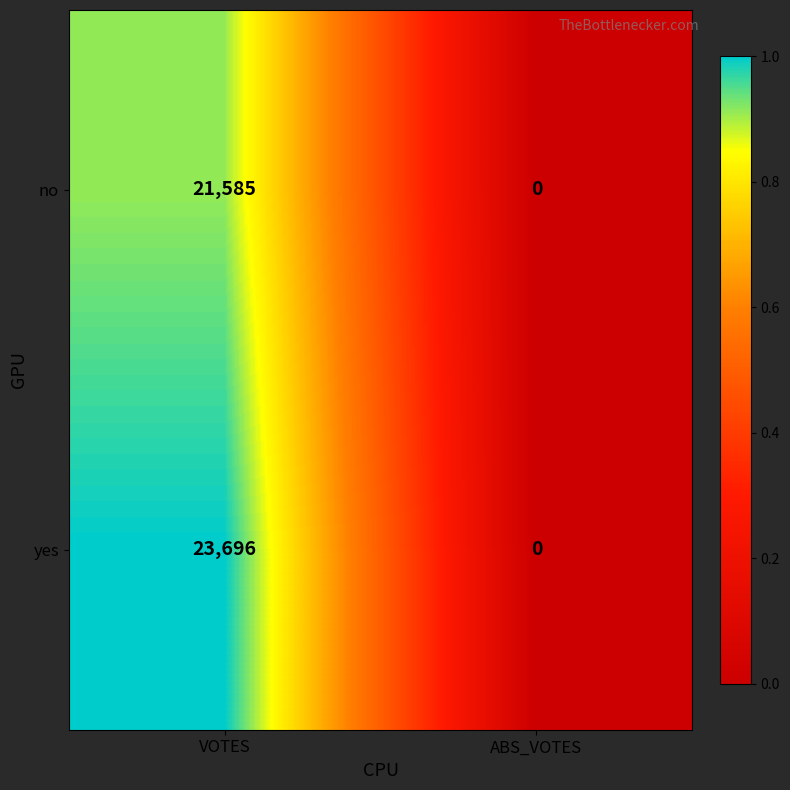

At which category is the sum across all series the highest?

VOTES